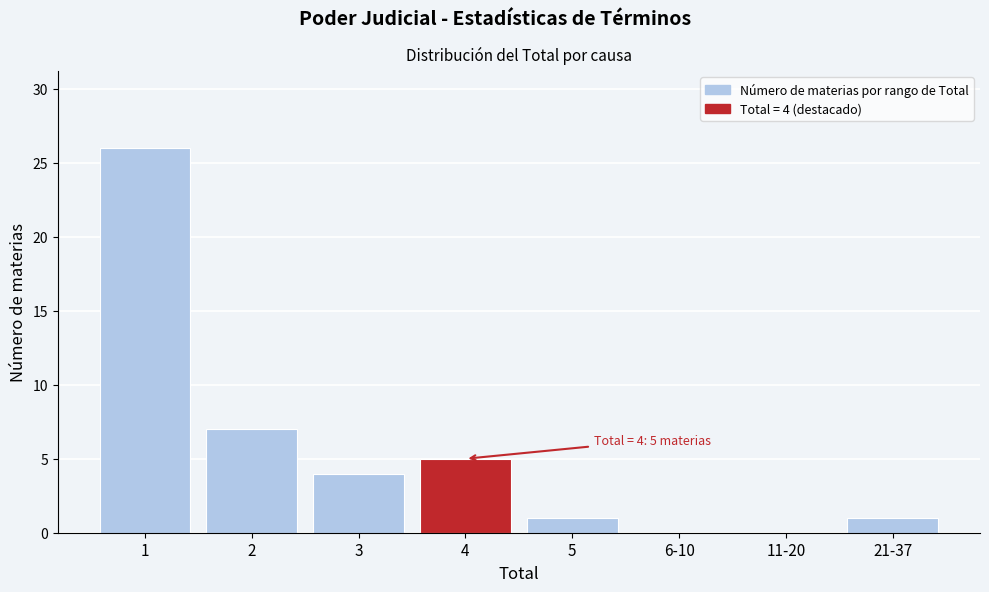

Reading left to right, extract all data points from this chart.

1=26	2=7	3=4	4=5	5=1	6-10=0	11-20=0	21-37=1